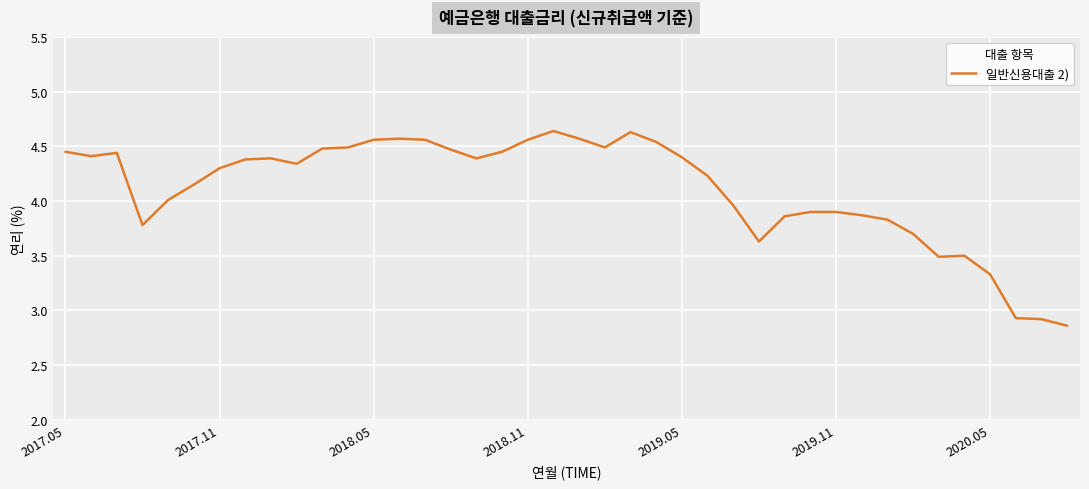

What is the difference between the maximum and minimum values?

1.8